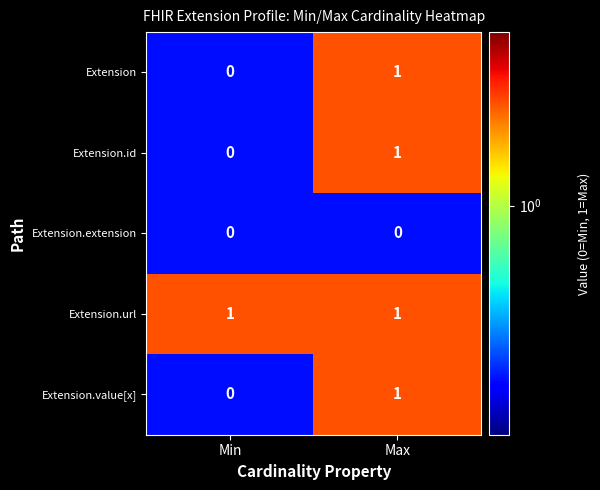

Which category has the highest value in the Extension.value[x] series?

Max